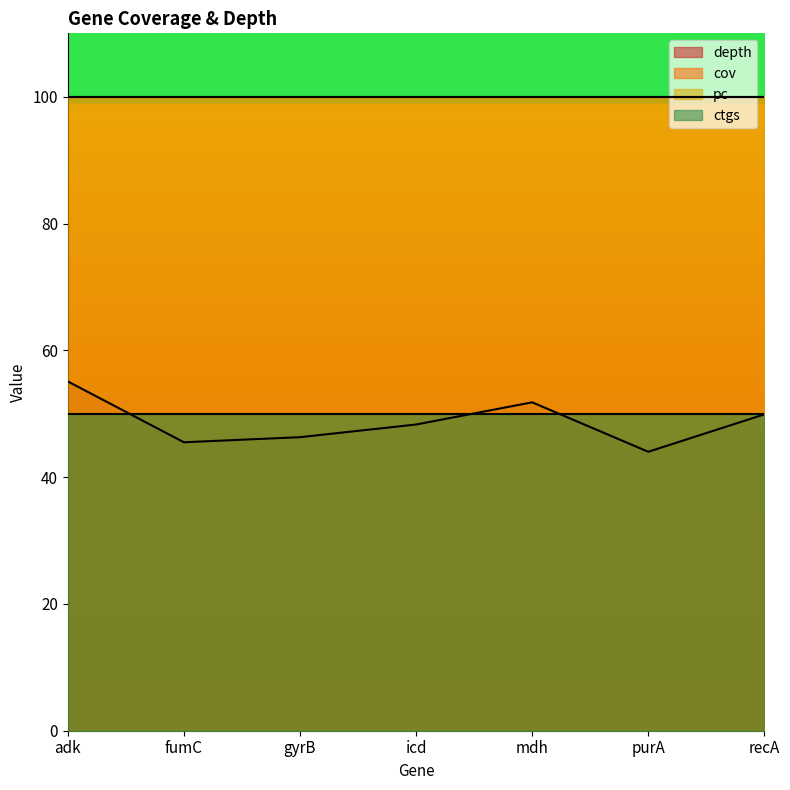

What is the value of the cov point at the 4th from the left?

100.0